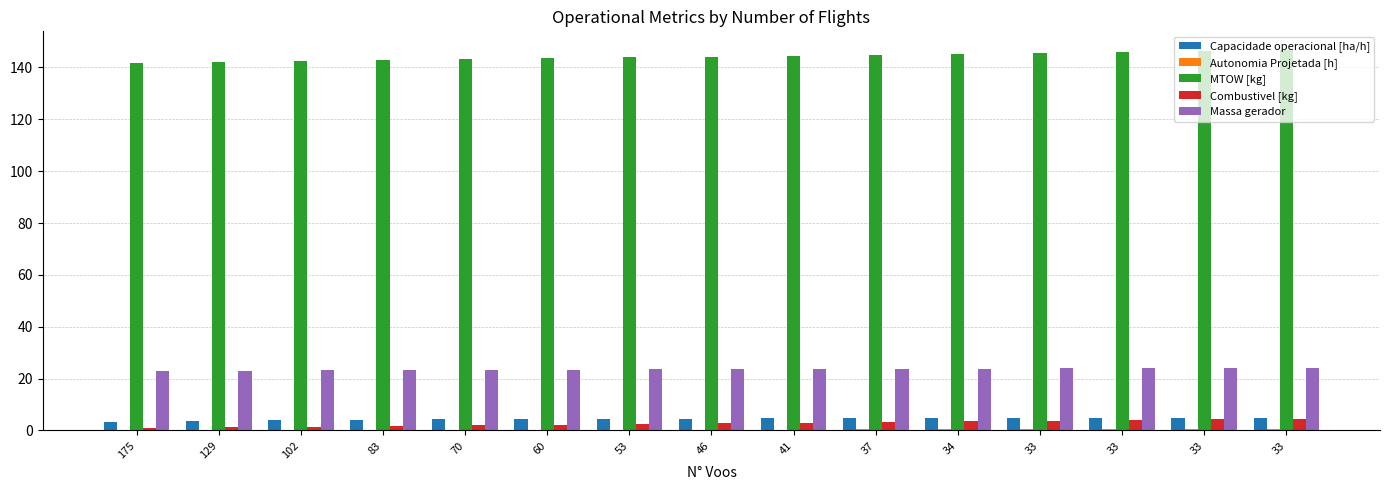

Count the number of data series in this chart.

5